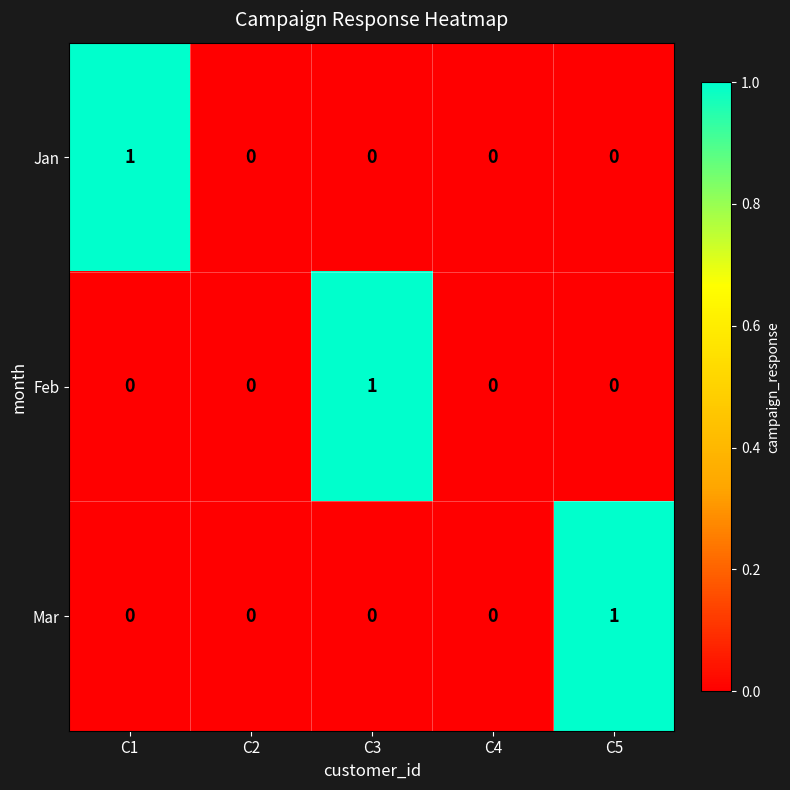

Between C2 and C3, which series saw the biggest shift?

Feb